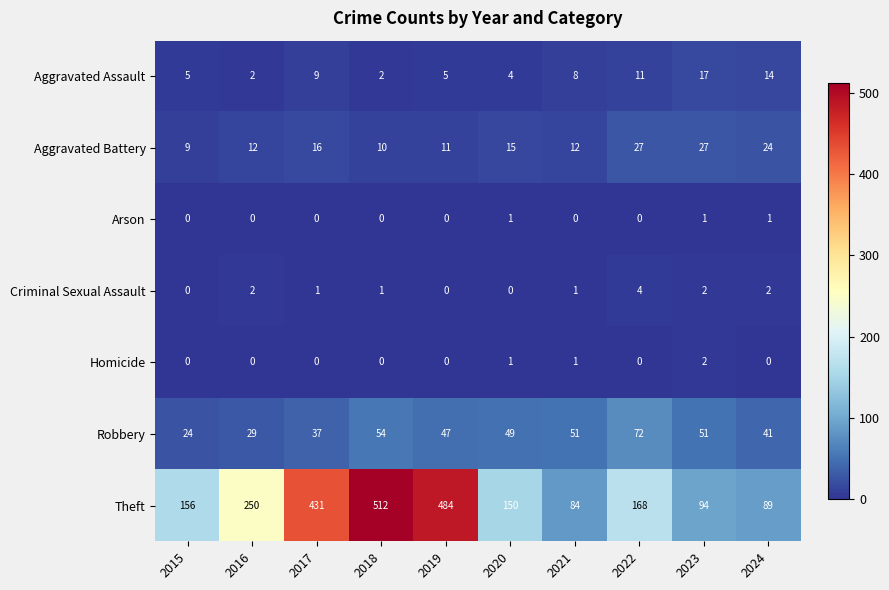

Is it true that Aggravated Assault equals 1 at 2020?

False